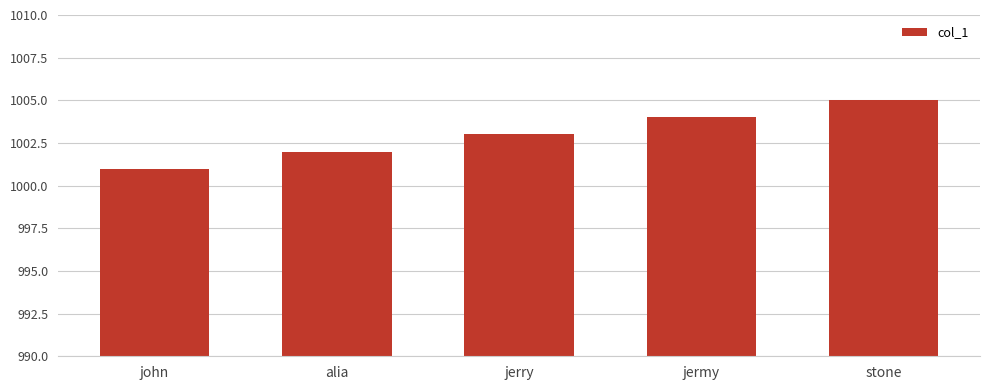

At which category does the chart reach its minimum across all series?

john